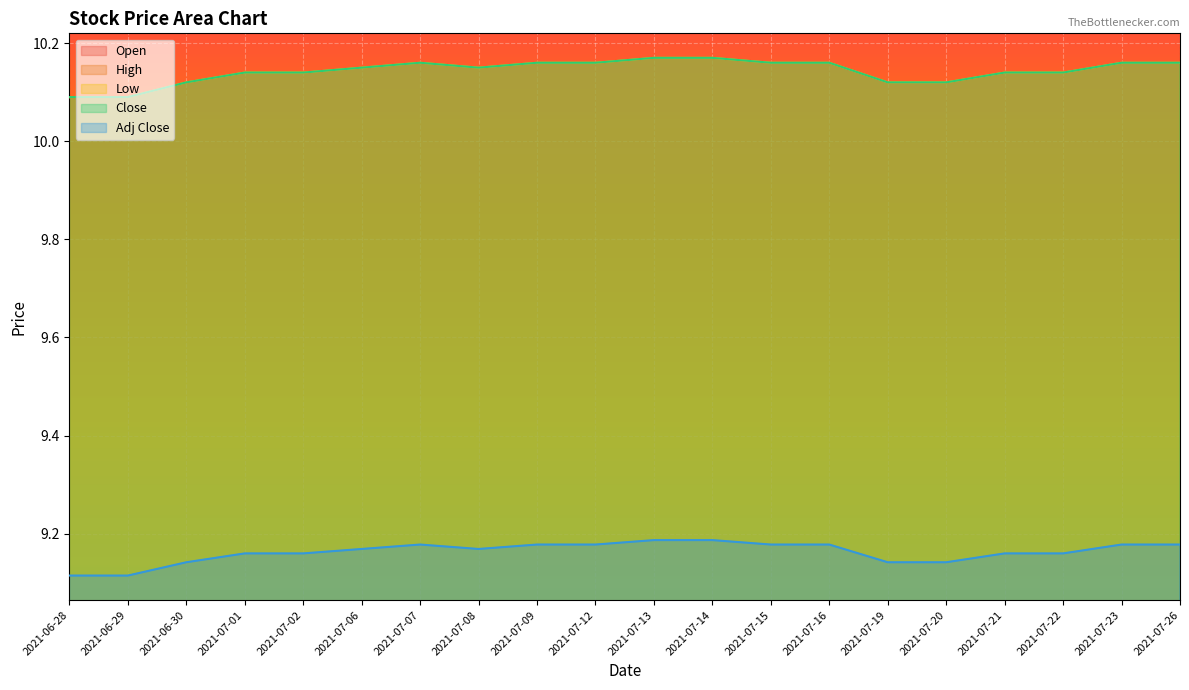

How many Close values are between 10 and 11?

20